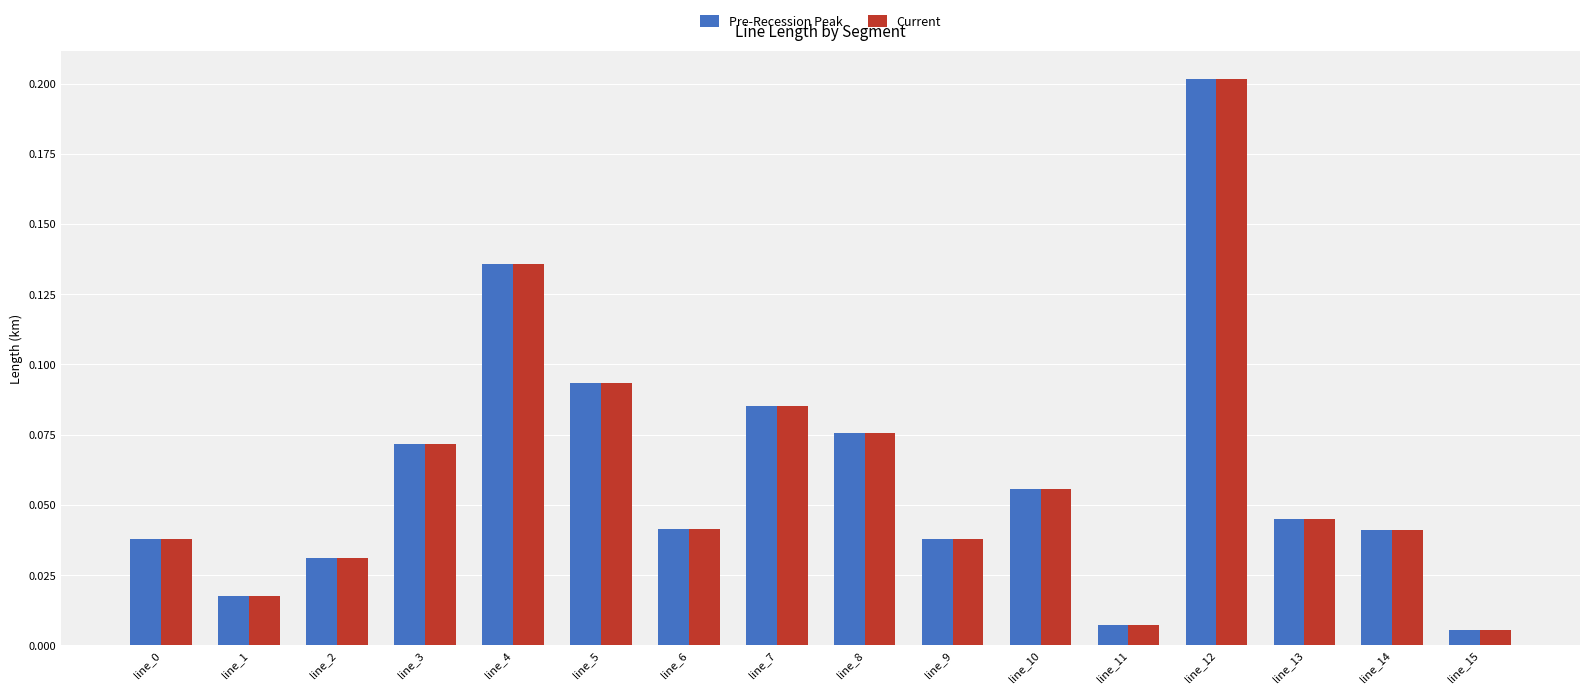

Are the bars grouped side by side (vs. stacked)?

Yes